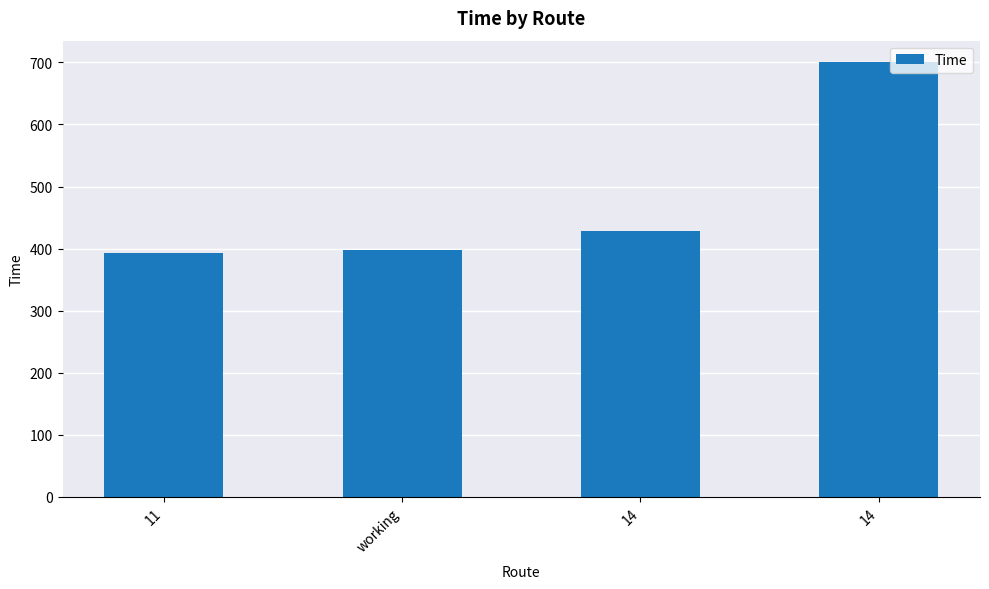

Rank the categories by value from highest to lowest.

14, 14, working, 11